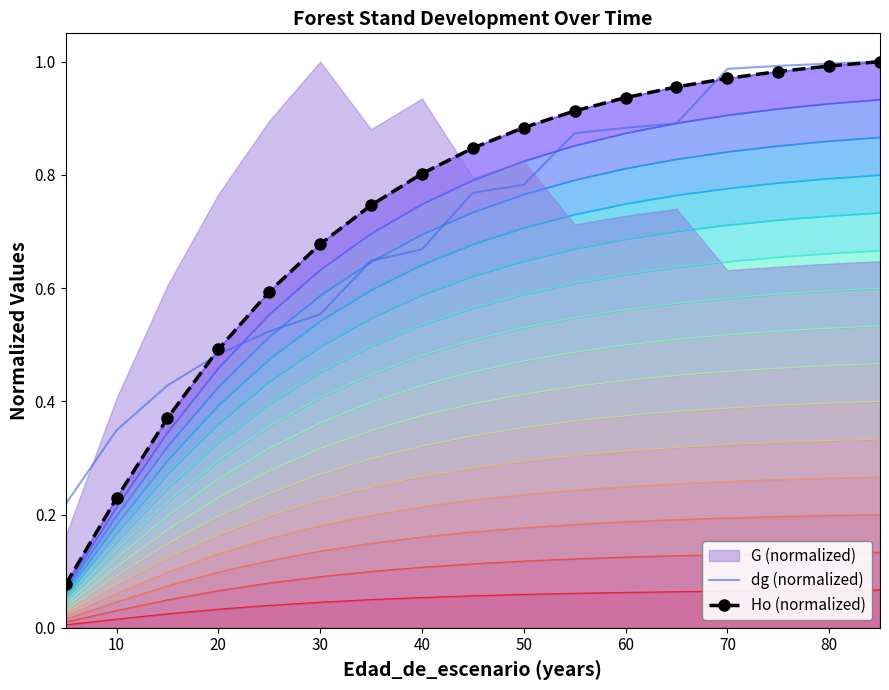

True or false: dg (normalized) has a value of 1.2 at 60.

False